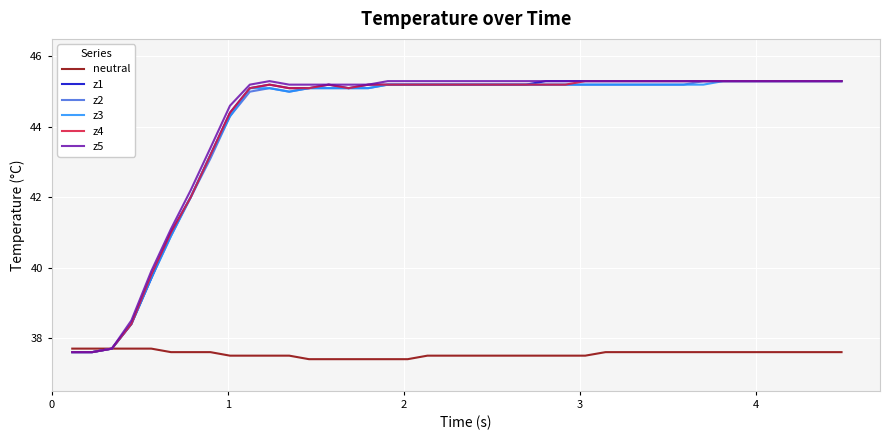

What is the average value of the z2 series?

44.1